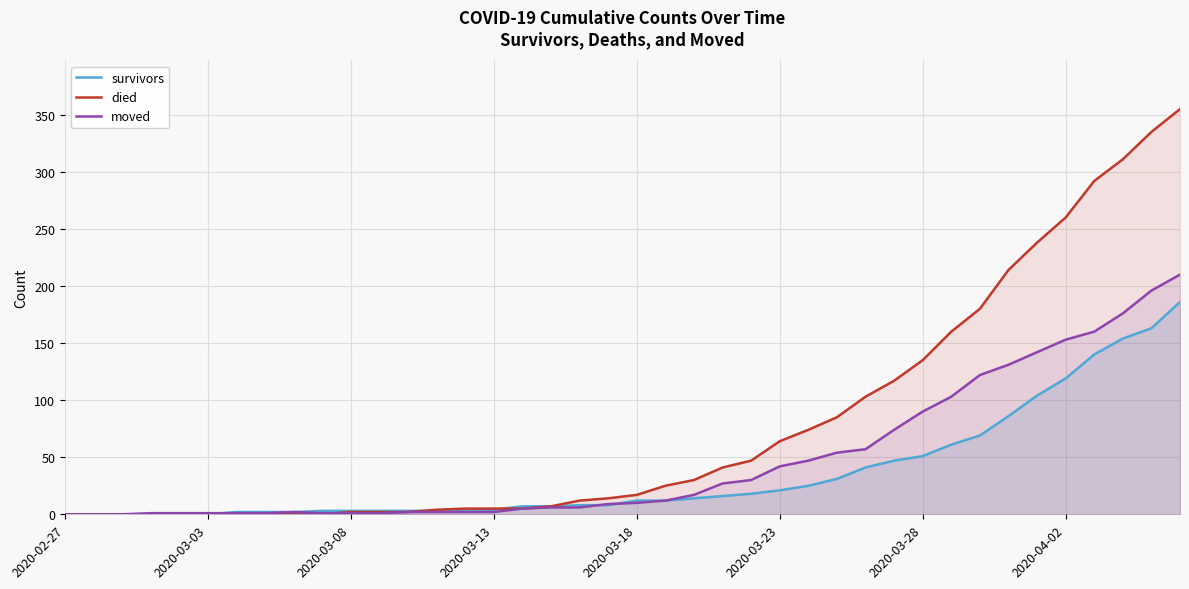

How many lines are shown in the chart?

3